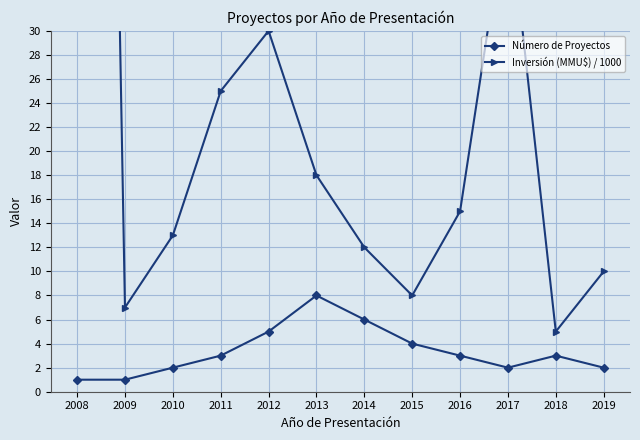

Read the Número de Proyectos value at 2013.

8